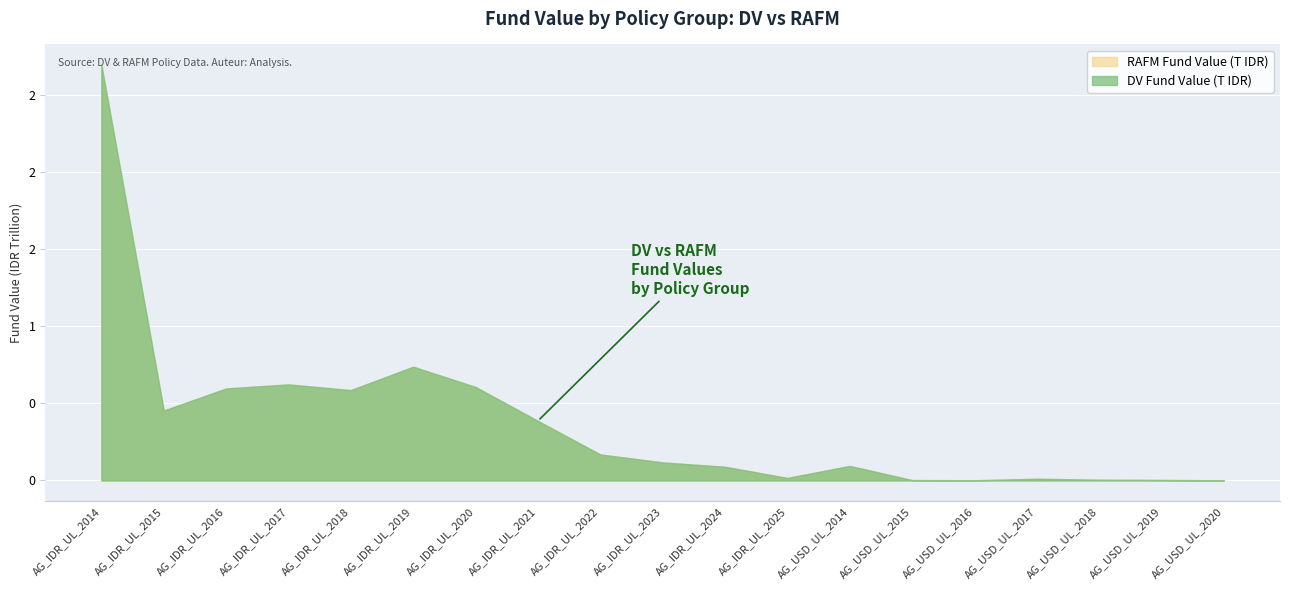

How many times do RAFM Fund Value (T IDR) and DV Fund Value (T IDR) cross each other?

6